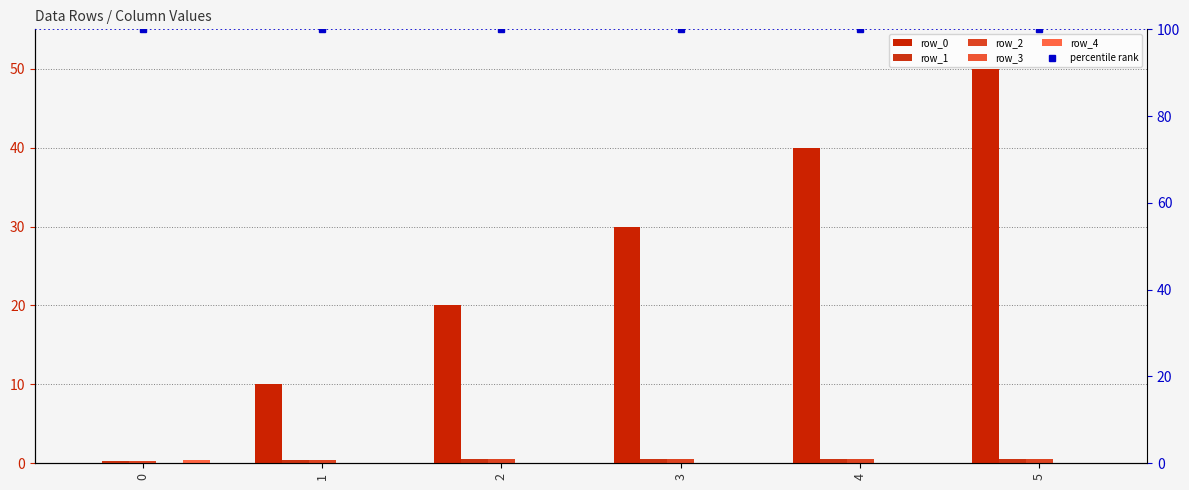

Is the value of row_0 at 4 greater than the value of row_2 at 4?

Yes